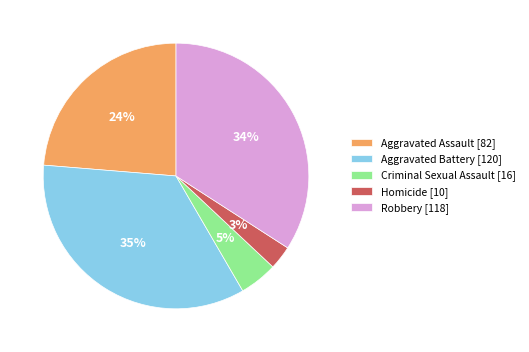

Rank the categories by value from highest to lowest.

Aggravated Battery, Robbery, Aggravated Assault, Criminal Sexual Assault, Homicide